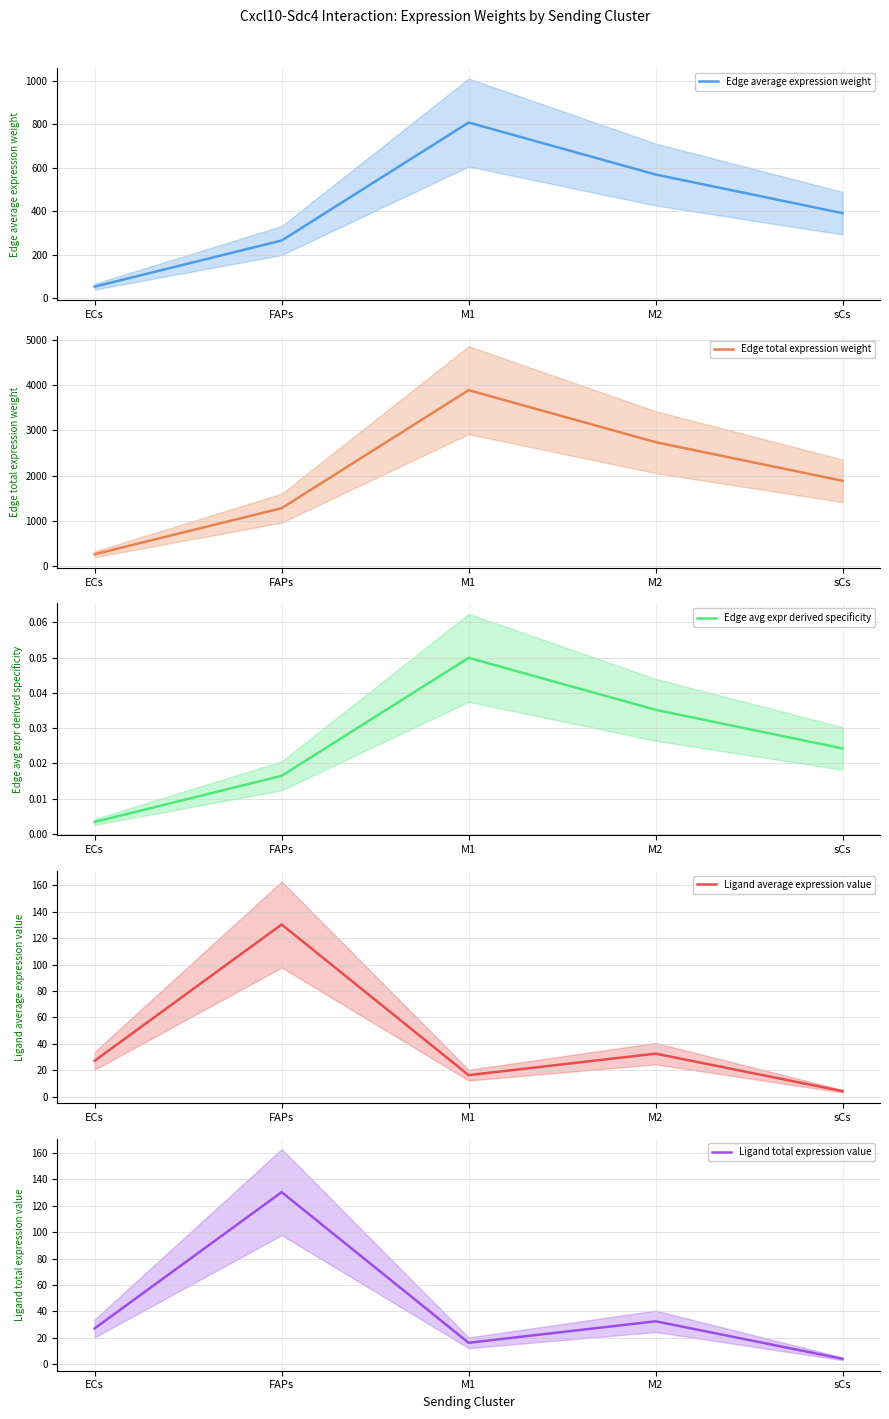

Which series has the largest range (max minus min)?

Edge total expression weight